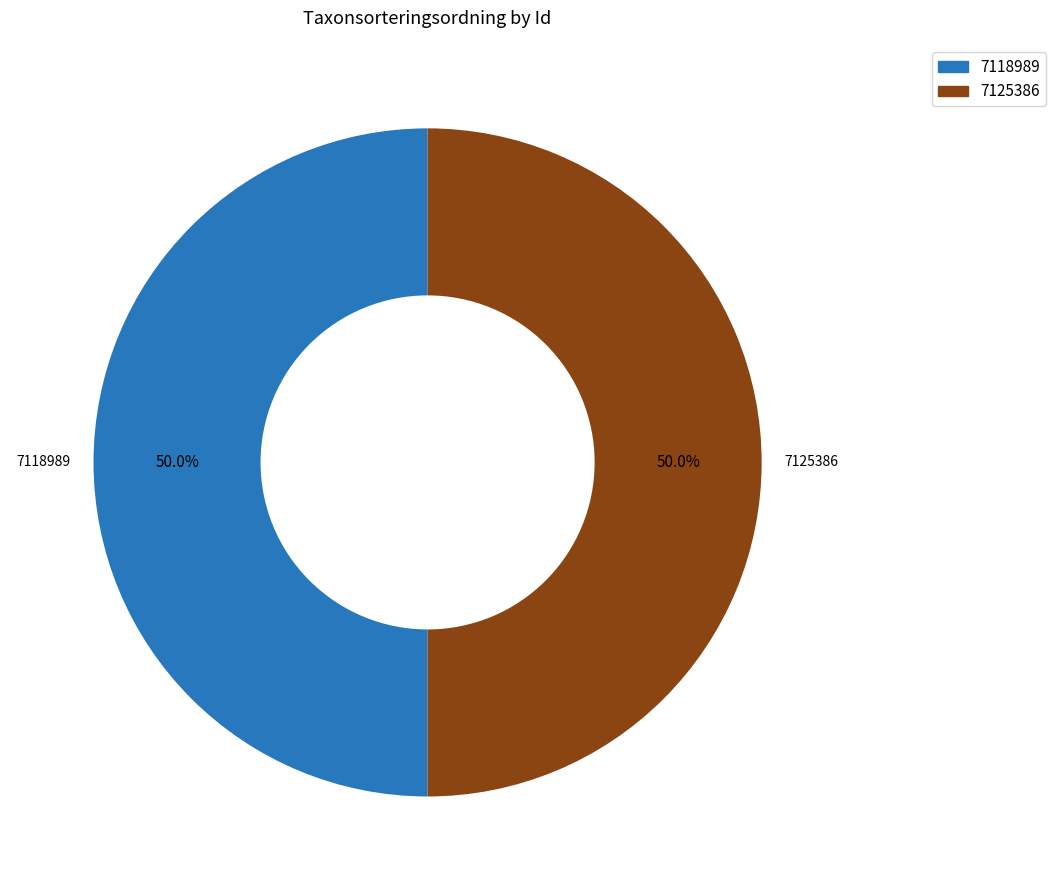

Combined, do 7125386 and 7118989 account for over 50%?

Yes